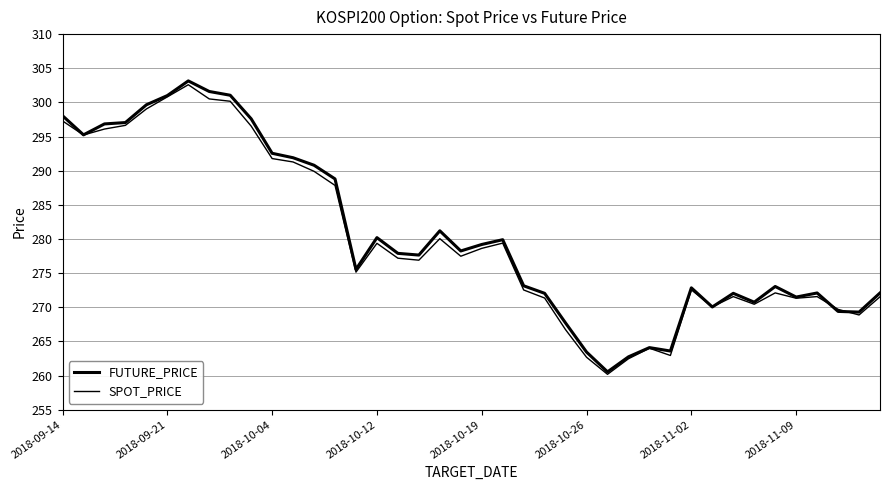

Does the chart display data point markers on the line(s)?

No